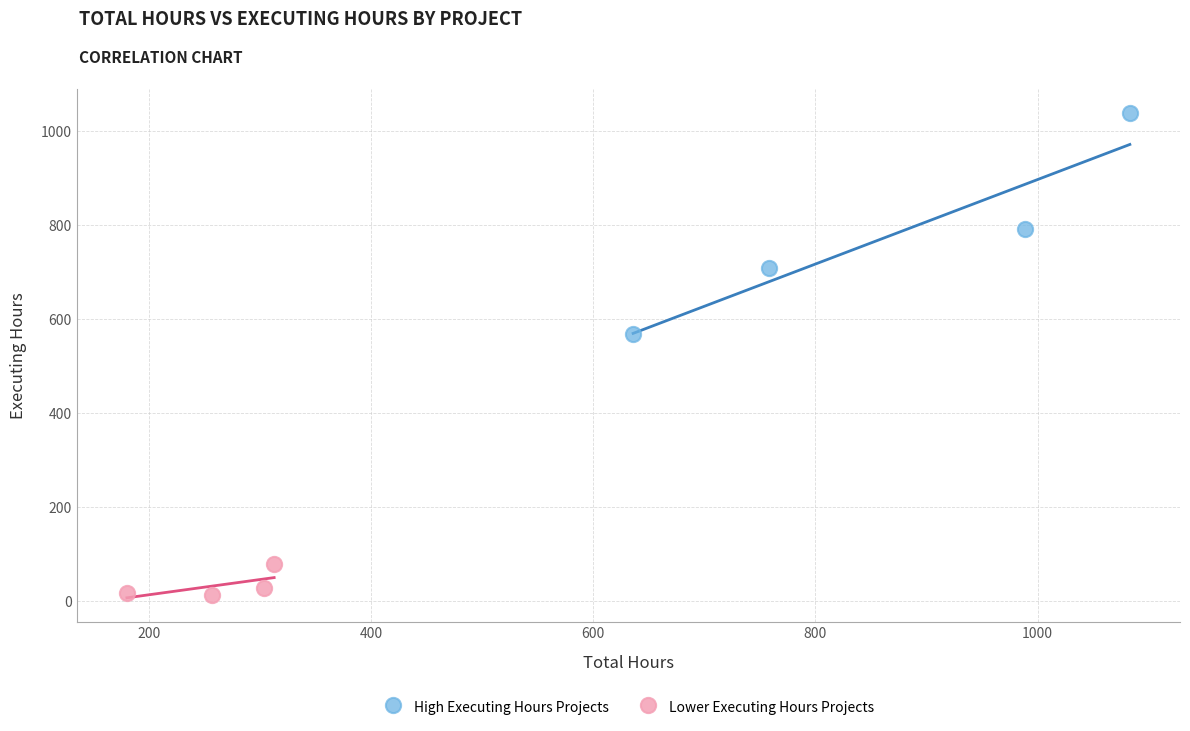

What are all the series names shown in the legend?

High Executing Hours Projects, Lower Executing Hours Projects